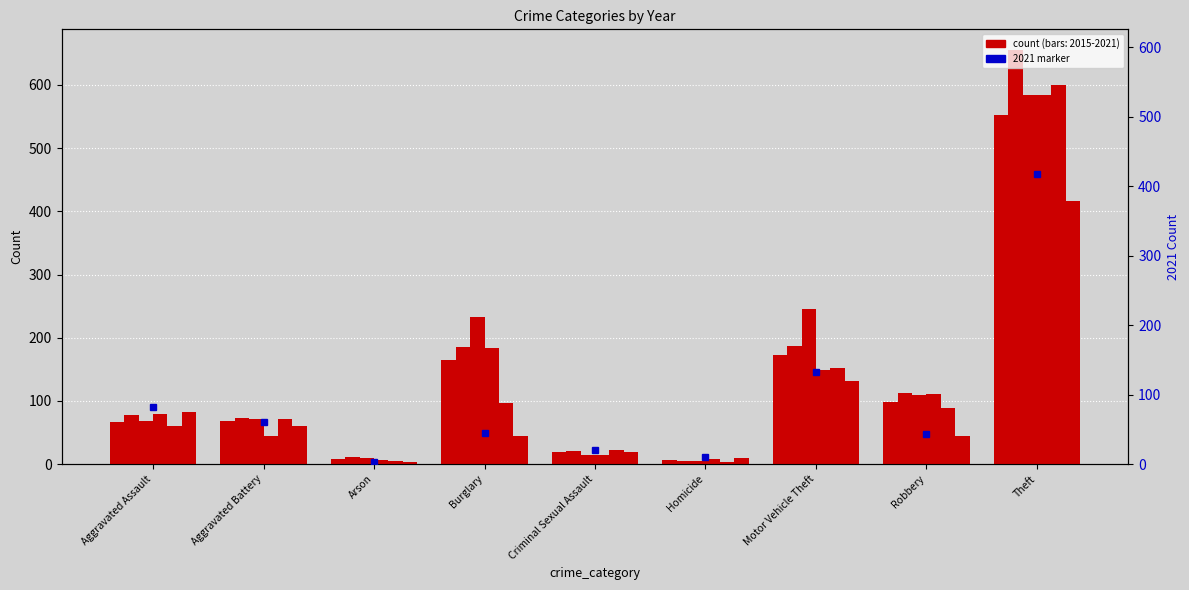

How many bars are there in each group?

6